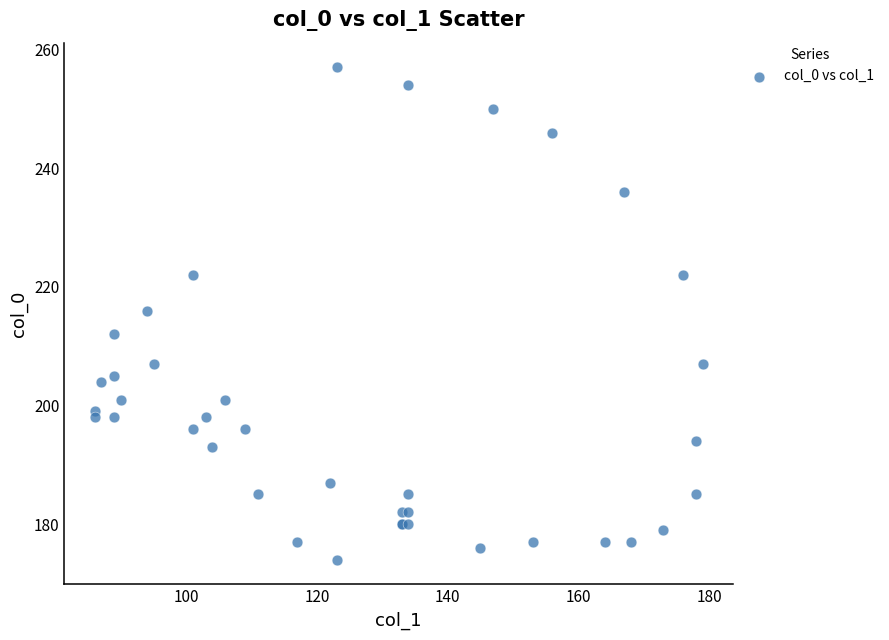

What Y value in the scatter plot is closest to 215?

216